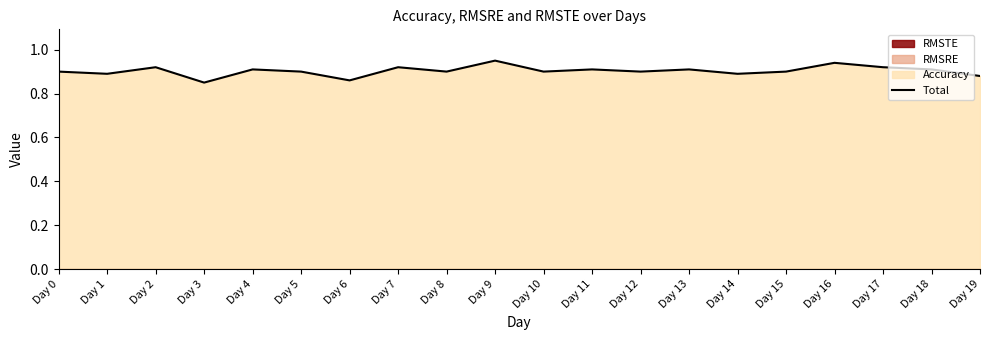

List the labels in order of value, smallest first.

Day 3, Day 6, Day 19, Day 1, Day 14, Day 0, Day 5, Day 8, Day 10, Day 12, Day 15, Day 4, Day 11, Day 13, Day 18, Day 2, Day 7, Day 17, Day 16, Day 9